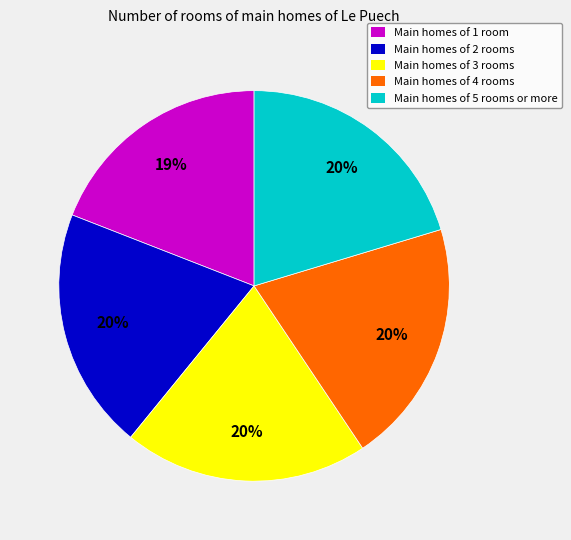

Does any single category account for the majority?

No